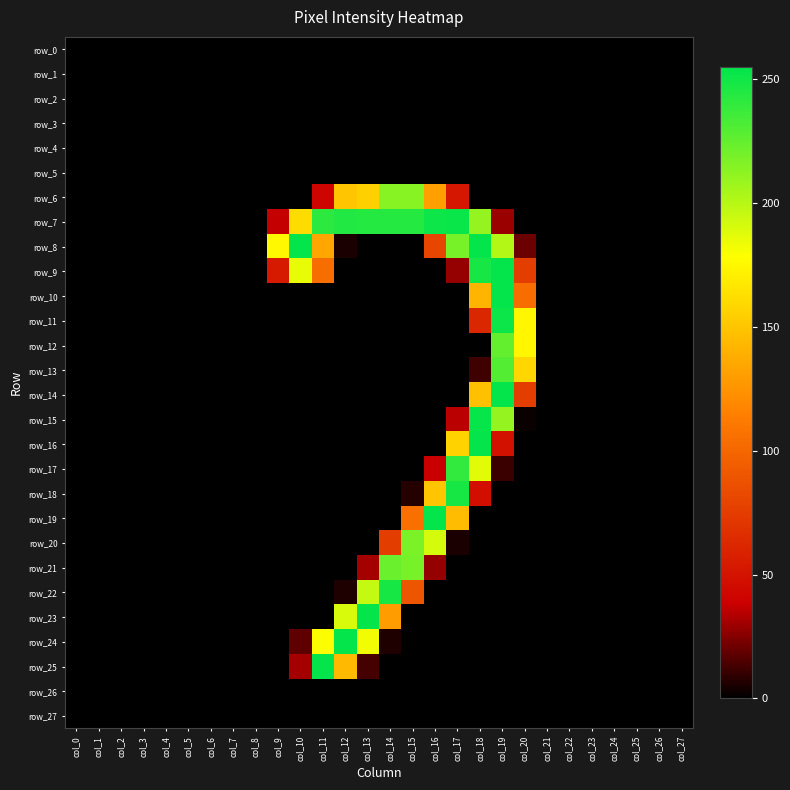

Reading left to right, extract all data points from this chart.

row_0: col_0=0	col_1=0	col_2=0	col_3=0	col_4=0	col_5=0	col_6=0	col_7=0	col_8=0	col_9=0	col_10=0	col_11=0	col_12=0	col_13=0	col_14=0	col_15=0	col_16=0	col_17=0	col_18=0	col_19=0	col_20=0	col_21=0	col_22=0	col_23=0	col_24=0	col_25=0	col_26=0	col_27=0
row_1: col_0=0	col_1=0	col_2=0	col_3=0	col_4=0	col_5=0	col_6=0	col_7=0	col_8=0	col_9=0	col_10=0	col_11=0	col_12=0	col_13=0	col_14=0	col_15=0	col_16=0	col_17=0	col_18=0	col_19=0	col_20=0	col_21=0	col_22=0	col_23=0	col_24=0	col_25=0	col_26=0	col_27=0
row_2: col_0=0	col_1=0	col_2=0	col_3=0	col_4=0	col_5=0	col_6=0	col_7=0	col_8=0	col_9=0	col_10=0	col_11=0	col_12=0	col_13=0	col_14=0	col_15=0	col_16=0	col_17=0	col_18=0	col_19=0	col_20=0	col_21=0	col_22=0	col_23=0	col_24=0	col_25=0	col_26=0	col_27=0
row_3: col_0=0	col_1=0	col_2=0	col_3=0	col_4=0	col_5=0	col_6=0	col_7=0	col_8=0	col_9=0	col_10=0	col_11=0	col_12=0	col_13=0	col_14=0	col_15=0	col_16=0	col_17=0	col_18=0	col_19=0	col_20=0	col_21=0	col_22=0	col_23=0	col_24=0	col_25=0	col_26=0	col_27=0
row_4: col_0=0	col_1=0	col_2=0	col_3=0	col_4=0	col_5=0	col_6=0	col_7=0	col_8=0	col_9=0	col_10=0	col_11=0	col_12=0	col_13=0	col_14=0	col_15=0	col_16=0	col_17=0	col_18=0	col_19=0	col_20=0	col_21=0	col_22=0	col_23=0	col_24=0	col_25=0	col_26=0	col_27=0
row_5: col_0=0	col_1=0	col_2=0	col_3=0	col_4=0	col_5=0	col_6=0	col_7=0	col_8=0	col_9=0	col_10=0	col_11=0	col_12=0	col_13=0	col_14=0	col_15=0	col_16=0	col_17=0	col_18=0	col_19=0	col_20=0	col_21=0	col_22=0	col_23=0	col_24=0	col_25=0	col_26=0	col_27=0
row_6: col_0=0	col_1=0	col_2=0	col_3=0	col_4=0	col_5=0	col_6=0	col_7=0	col_8=0	col_9=0	col_10=0	col_11=41	col_12=150	col_13=155	col_14=214	col_15=214	col_16=131	col_17=52	col_18=0	col_19=0	col_20=0	col_21=0	col_22=0	col_23=0	col_24=0	col_25=0	col_26=0	col_27=0
row_7: col_0=0	col_1=0	col_2=0	col_3=0	col_4=0	col_5=0	col_6=0	col_7=0	col_8=0	col_9=37	col_10=161	col_11=242	col_12=245	col_13=244	col_14=244	col_15=244	col_16=251	col_17=252	col_18=210	col_19=29	col_20=0	col_21=0	col_22=0	col_23=0	col_24=0	col_25=0	col_26=0	col_27=0
row_8: col_0=0	col_1=0	col_2=0	col_3=0	col_4=0	col_5=0	col_6=0	col_7=0	col_8=0	col_9=175	col_10=254	col_11=134	col_12=5	col_13=0	col_14=0	col_15=0	col_16=80	col_17=219	col_18=254	col_19=201	col_20=20	col_21=0	col_22=0	col_23=0	col_24=0	col_25=0	col_26=0	col_27=0
row_9: col_0=0	col_1=0	col_2=0	col_3=0	col_4=0	col_5=0	col_6=0	col_7=0	col_8=0	col_9=54	col_10=185	col_11=104	col_12=0	col_13=0	col_14=0	col_15=0	col_16=0	col_17=28	col_18=248	col_19=254	col_20=75	col_21=0	col_22=0	col_23=0	col_24=0	col_25=0	col_26=0	col_27=0
row_10: col_0=0	col_1=0	col_2=0	col_3=0	col_4=0	col_5=0	col_6=0	col_7=0	col_8=0	col_9=0	col_10=0	col_11=0	col_12=0	col_13=0	col_14=0	col_15=0	col_16=0	col_17=0	col_18=141	col_19=254	col_20=104	col_21=0	col_22=0	col_23=0	col_24=0	col_25=0	col_26=0	col_27=0
row_11: col_0=0	col_1=0	col_2=0	col_3=0	col_4=0	col_5=0	col_6=0	col_7=0	col_8=0	col_9=0	col_10=0	col_11=0	col_12=0	col_13=0	col_14=0	col_15=0	col_16=0	col_17=0	col_18=62	col_19=251	col_20=174	col_21=0	col_22=0	col_23=0	col_24=0	col_25=0	col_26=0	col_27=0
row_12: col_0=0	col_1=0	col_2=0	col_3=0	col_4=0	col_5=0	col_6=0	col_7=0	col_8=0	col_9=0	col_10=0	col_11=0	col_12=0	col_13=0	col_14=0	col_15=0	col_16=0	col_17=0	col_18=0	col_19=225	col_20=174	col_21=0	col_22=0	col_23=0	col_24=0	col_25=0	col_26=0	col_27=0
row_13: col_0=0	col_1=0	col_2=0	col_3=0	col_4=0	col_5=0	col_6=0	col_7=0	col_8=0	col_9=0	col_10=0	col_11=0	col_12=0	col_13=0	col_14=0	col_15=0	col_16=0	col_17=0	col_18=12	col_19=230	col_20=158	col_21=0	col_22=0	col_23=0	col_24=0	col_25=0	col_26=0	col_27=0
row_14: col_0=0	col_1=0	col_2=0	col_3=0	col_4=0	col_5=0	col_6=0	col_7=0	col_8=0	col_9=0	col_10=0	col_11=0	col_12=0	col_13=0	col_14=0	col_15=0	col_16=0	col_17=0	col_18=147	col_19=254	col_20=75	col_21=0	col_22=0	col_23=0	col_24=0	col_25=0	col_26=0	col_27=0
row_15: col_0=0	col_1=0	col_2=0	col_3=0	col_4=0	col_5=0	col_6=0	col_7=0	col_8=0	col_9=0	col_10=0	col_11=0	col_12=0	col_13=0	col_14=0	col_15=0	col_16=0	col_17=35	col_18=253	col_19=210	col_20=2	col_21=0	col_22=0	col_23=0	col_24=0	col_25=0	col_26=0	col_27=0
row_16: col_0=0	col_1=0	col_2=0	col_3=0	col_4=0	col_5=0	col_6=0	col_7=0	col_8=0	col_9=0	col_10=0	col_11=0	col_12=0	col_13=0	col_14=0	col_15=0	col_16=0	col_17=156	col_18=254	col_19=49	col_20=0	col_21=0	col_22=0	col_23=0	col_24=0	col_25=0	col_26=0	col_27=0
row_17: col_0=0	col_1=0	col_2=0	col_3=0	col_4=0	col_5=0	col_6=0	col_7=0	col_8=0	col_9=0	col_10=0	col_11=0	col_12=0	col_13=0	col_14=0	col_15=0	col_16=38	col_17=240	col_18=187	col_19=11	col_20=0	col_21=0	col_22=0	col_23=0	col_24=0	col_25=0	col_26=0	col_27=0
row_18: col_0=0	col_1=0	col_2=0	col_3=0	col_4=0	col_5=0	col_6=0	col_7=0	col_8=0	col_9=0	col_10=0	col_11=0	col_12=0	col_13=0	col_14=0	col_15=7	col_16=150	col_17=248	col_18=47	col_19=0	col_20=0	col_21=0	col_22=0	col_23=0	col_24=0	col_25=0	col_26=0	col_27=0
row_19: col_0=0	col_1=0	col_2=0	col_3=0	col_4=0	col_5=0	col_6=0	col_7=0	col_8=0	col_9=0	col_10=0	col_11=0	col_12=0	col_13=0	col_14=0	col_15=106	col_16=254	col_17=145	col_18=0	col_19=0	col_20=0	col_21=0	col_22=0	col_23=0	col_24=0	col_25=0	col_26=0	col_27=0
row_20: col_0=0	col_1=0	col_2=0	col_3=0	col_4=0	col_5=0	col_6=0	col_7=0	col_8=0	col_9=0	col_10=0	col_11=0	col_12=0	col_13=0	col_14=75	col_15=218	col_16=191	col_17=5	col_18=0	col_19=0	col_20=0	col_21=0	col_22=0	col_23=0	col_24=0	col_25=0	col_26=0	col_27=0
row_21: col_0=0	col_1=0	col_2=0	col_3=0	col_4=0	col_5=0	col_6=0	col_7=0	col_8=0	col_9=0	col_10=0	col_11=0	col_12=0	col_13=31	col_14=223	col_15=219	col_16=28	col_17=0	col_18=0	col_19=0	col_20=0	col_21=0	col_22=0	col_23=0	col_24=0	col_25=0	col_26=0	col_27=0
row_22: col_0=0	col_1=0	col_2=0	col_3=0	col_4=0	col_5=0	col_6=0	col_7=0	col_8=0	col_9=0	col_10=0	col_11=0	col_12=6	col_13=196	col_14=248	col_15=90	col_16=0	col_17=0	col_18=0	col_19=0	col_20=0	col_21=0	col_22=0	col_23=0	col_24=0	col_25=0	col_26=0	col_27=0
row_23: col_0=0	col_1=0	col_2=0	col_3=0	col_4=0	col_5=0	col_6=0	col_7=0	col_8=0	col_9=0	col_10=0	col_11=0	col_12=190	col_13=254	col_14=129	col_15=0	col_16=0	col_17=0	col_18=0	col_19=0	col_20=0	col_21=0	col_22=0	col_23=0	col_24=0	col_25=0	col_26=0	col_27=0
row_24: col_0=0	col_1=0	col_2=0	col_3=0	col_4=0	col_5=0	col_6=0	col_7=0	col_8=0	col_9=0	col_10=18	col_11=179	col_12=254	col_13=182	col_14=6	col_15=0	col_16=0	col_17=0	col_18=0	col_19=0	col_20=0	col_21=0	col_22=0	col_23=0	col_24=0	col_25=0	col_26=0	col_27=0
row_25: col_0=0	col_1=0	col_2=0	col_3=0	col_4=0	col_5=0	col_6=0	col_7=0	col_8=0	col_9=0	col_10=31	col_11=254	col_12=144	col_13=13	col_14=0	col_15=0	col_16=0	col_17=0	col_18=0	col_19=0	col_20=0	col_21=0	col_22=0	col_23=0	col_24=0	col_25=0	col_26=0	col_27=0
row_26: col_0=0	col_1=0	col_2=0	col_3=0	col_4=0	col_5=0	col_6=0	col_7=0	col_8=0	col_9=0	col_10=0	col_11=0	col_12=0	col_13=0	col_14=0	col_15=0	col_16=0	col_17=0	col_18=0	col_19=0	col_20=0	col_21=0	col_22=0	col_23=0	col_24=0	col_25=0	col_26=0	col_27=0
row_27: col_0=0	col_1=0	col_2=0	col_3=0	col_4=0	col_5=0	col_6=0	col_7=0	col_8=0	col_9=0	col_10=0	col_11=0	col_12=0	col_13=0	col_14=0	col_15=0	col_16=0	col_17=0	col_18=0	col_19=0	col_20=0	col_21=0	col_22=0	col_23=0	col_24=0	col_25=0	col_26=0	col_27=0